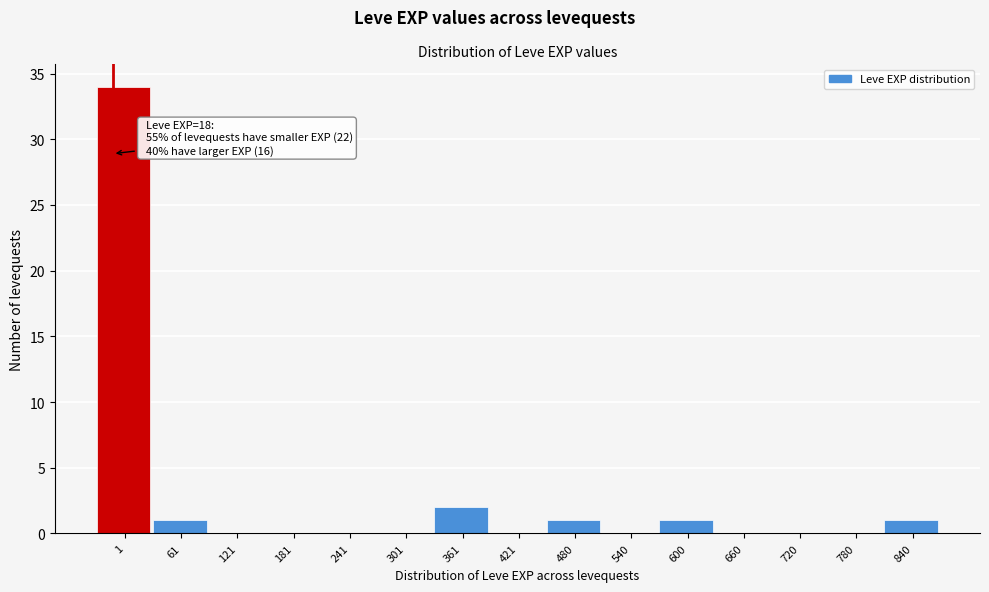

Reading right to left, what are all the values shown in this chart?

840=1	780=0	720=0	660=0	600=1	540=0	480=1	421=0	361=2	301=0	241=0	181=0	121=0	61=1	1=34